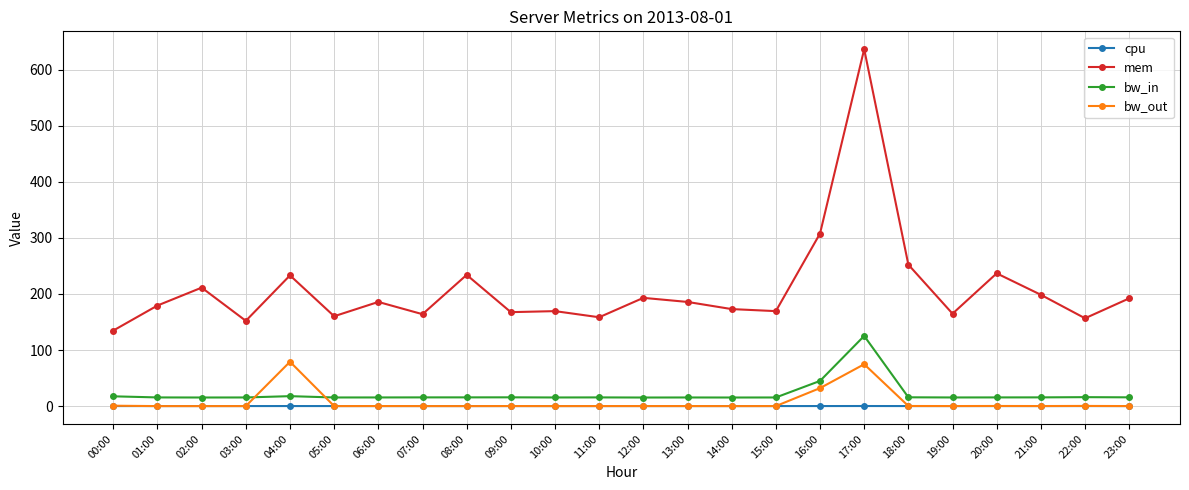

Which category has the highest value across all series?

17:00